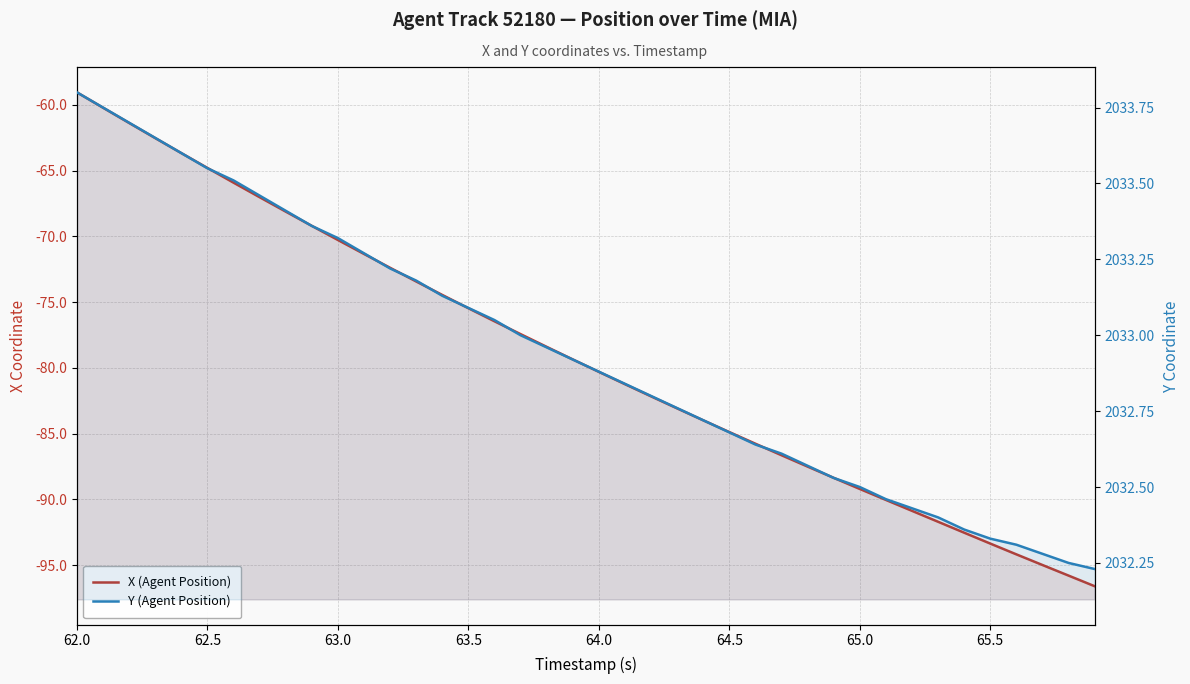

True or false: X (Agent Position) and Y (Agent Position) intersect in this chart.

False